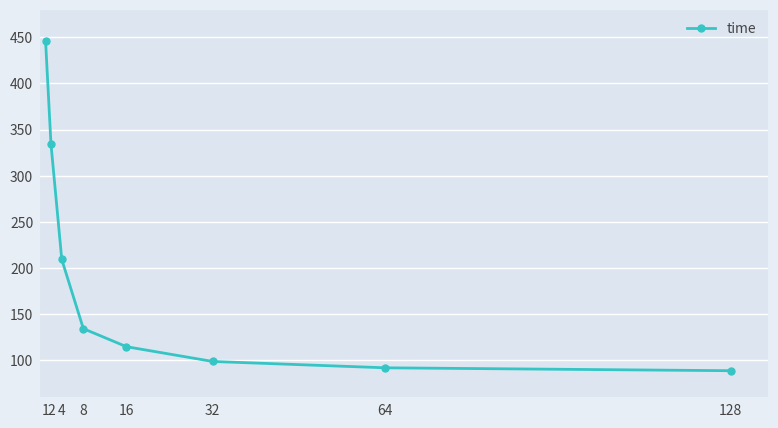

What is the value of the 1st point from the left?

445.7